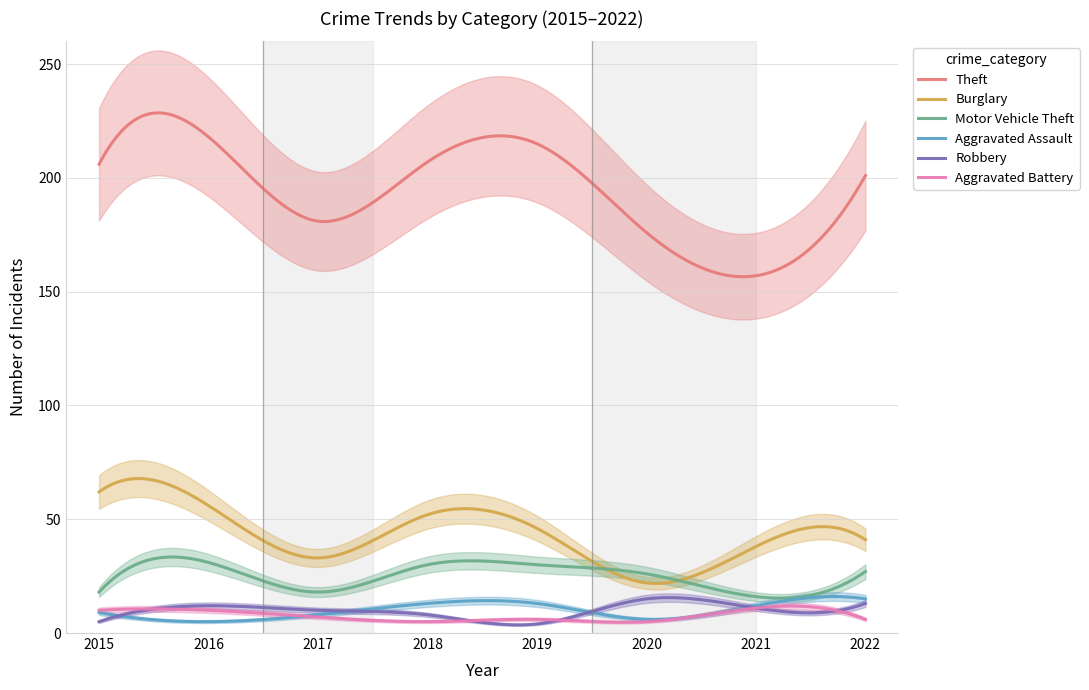

Which series has the largest total across all categories?

Theft